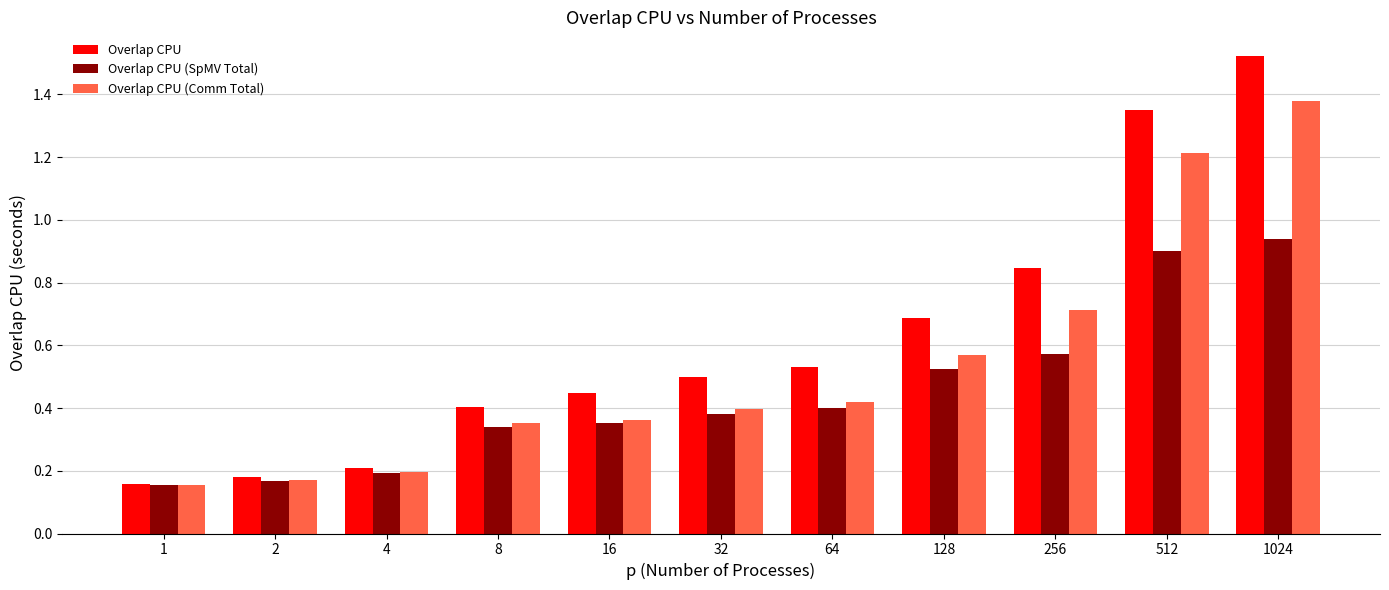

How many categories are shown in the chart?

11